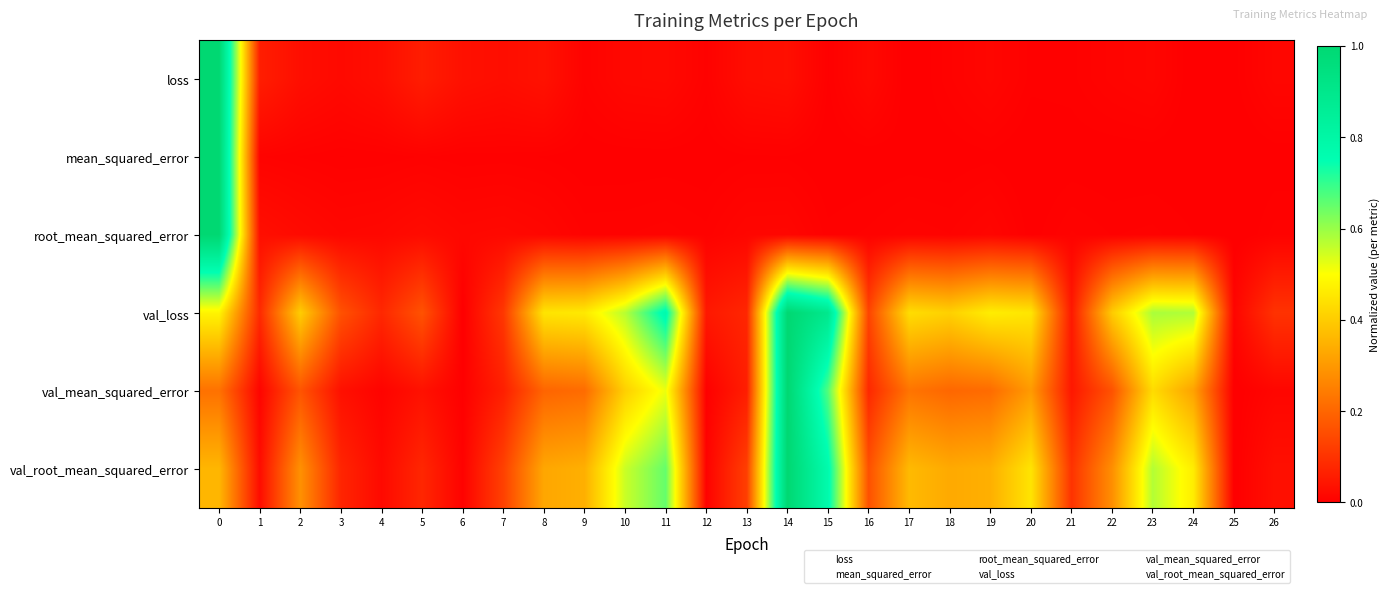

Which series has the largest total across all categories?

val_root_mean_squared_error